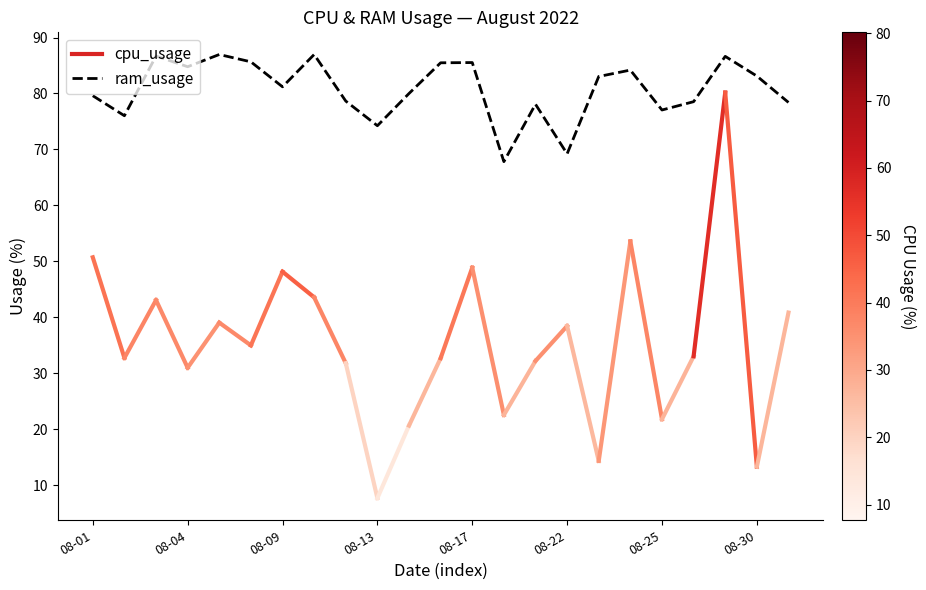

What is the minimum value shown in the chart?

67.8